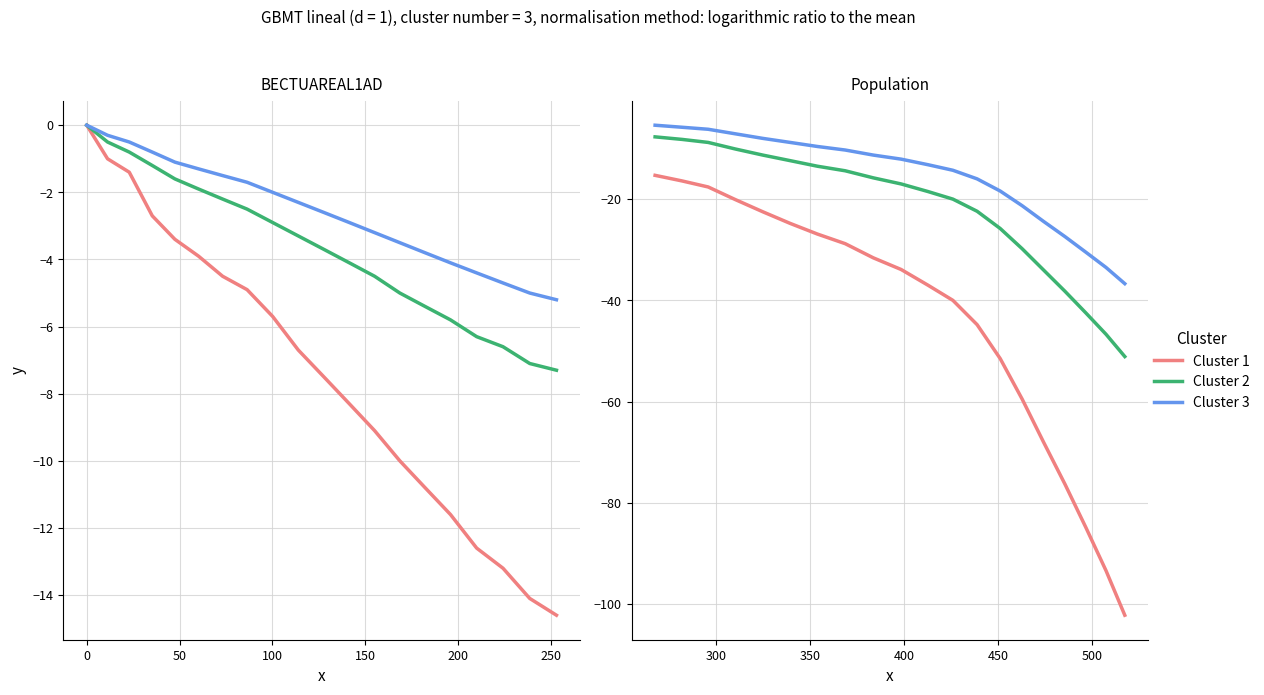

True or false: Cluster 1 and Cluster 3 cross at least once.

False